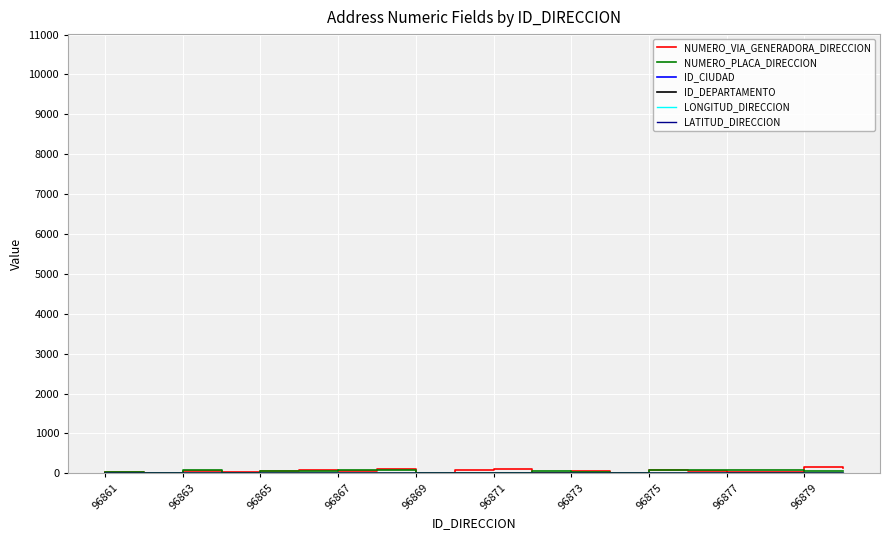

Does the chart display data point markers on the line(s)?

No